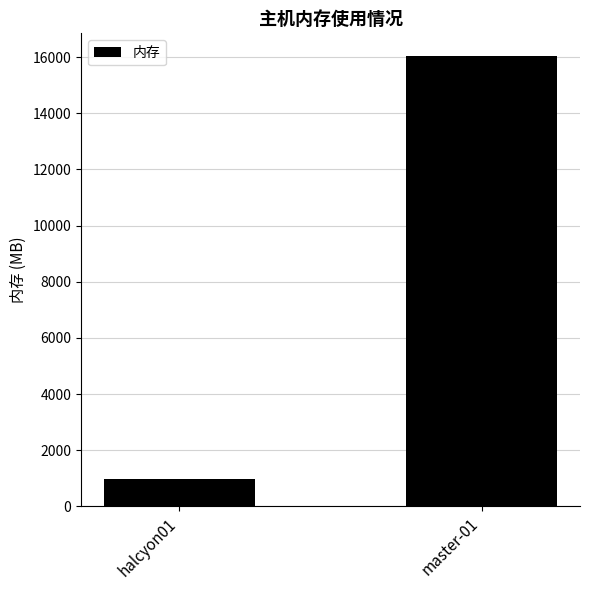

Reading right to left, transcribe all the data shown in this chart.

master-01=16049	halcyon01=981